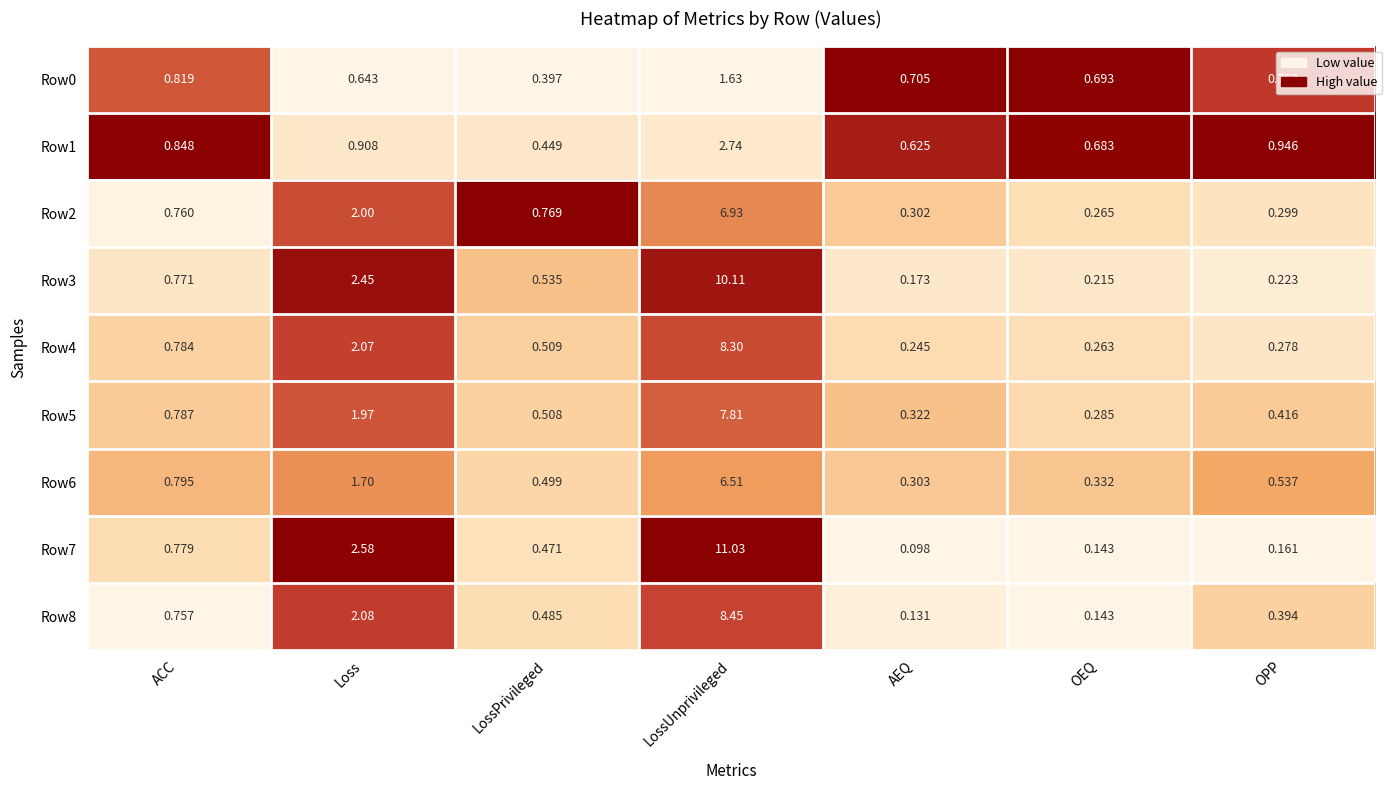

Rank the categories by Row7 value from highest to lowest.

LossUnprivileged, Loss, ACC, LossPrivileged, OPP, OEQ, AEQ